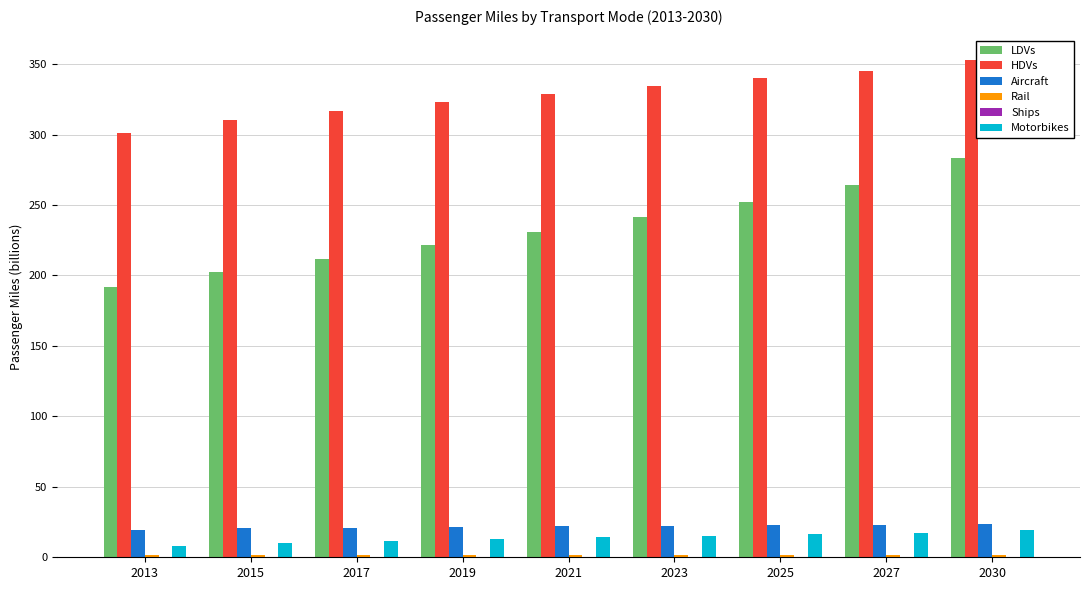

Is it true that LDVs equals 252.5 at 2025?

True